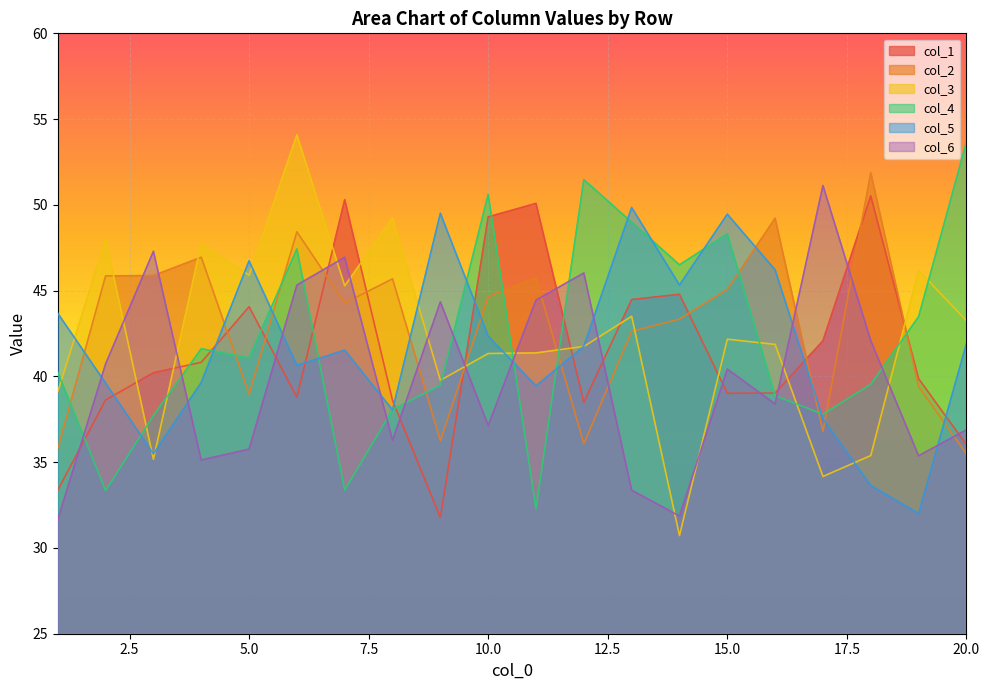

What value does the 3 series have at 4?

47.7